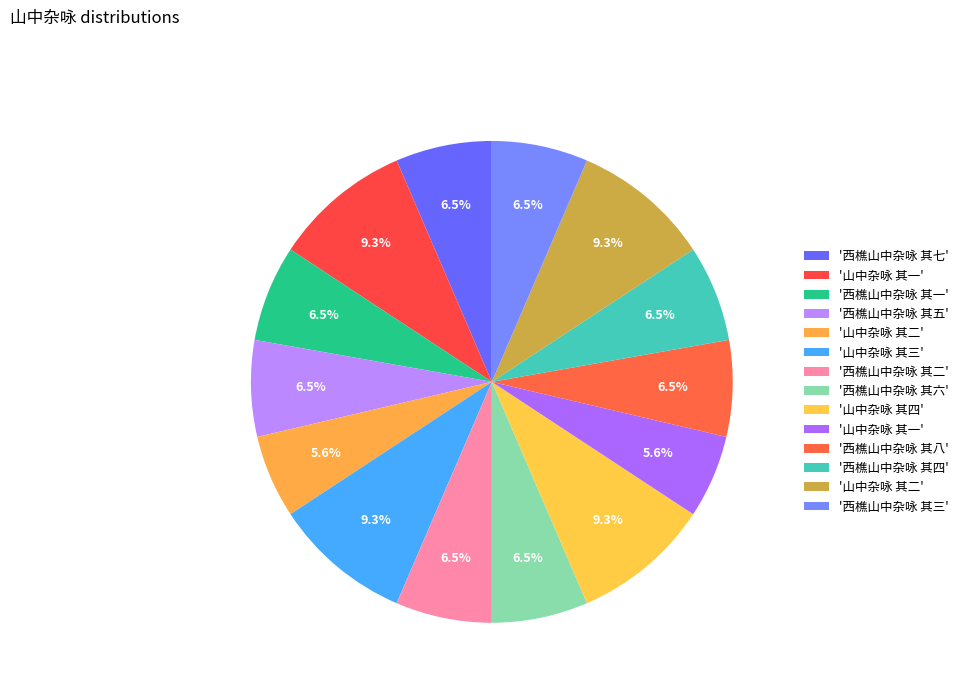

Which category has the biggest portion of the pie?

山中杂咏 其三